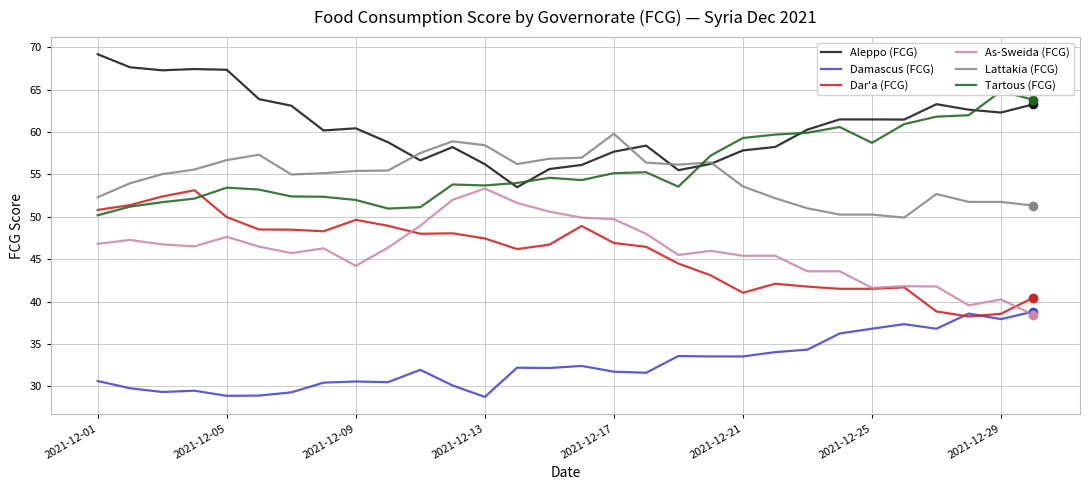

Which series changed the most between 2021-12-01 and 18?

Aleppo (FCG)